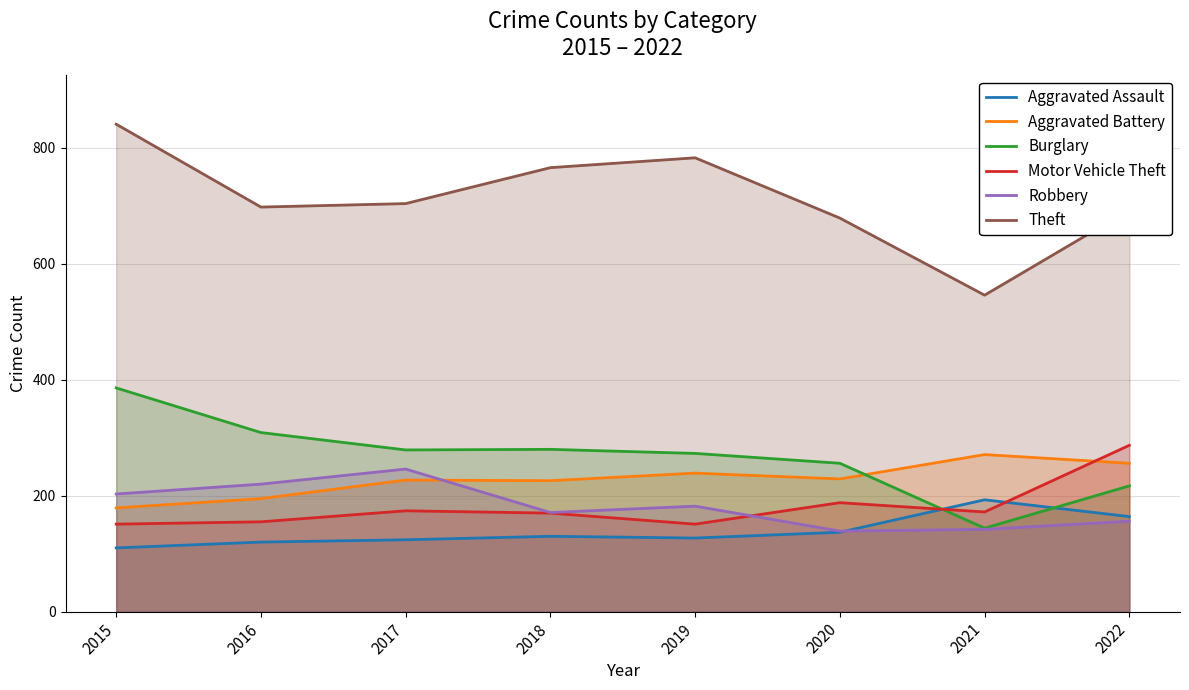

Reading left to right, what are all the values shown in this chart?

Aggravated Assault: 110	120	124	130	127	137	193	164
Aggravated Battery: 179	195	227	226	239	229	271	256
Burglary: 386	309	279	280	273	256	144	217
Motor Vehicle Theft: 151	155	174	170	151	188	172	287
Robbery: 203	220	246	171	182	139	142	156
Theft: 841	698	704	766	783	679	546	693